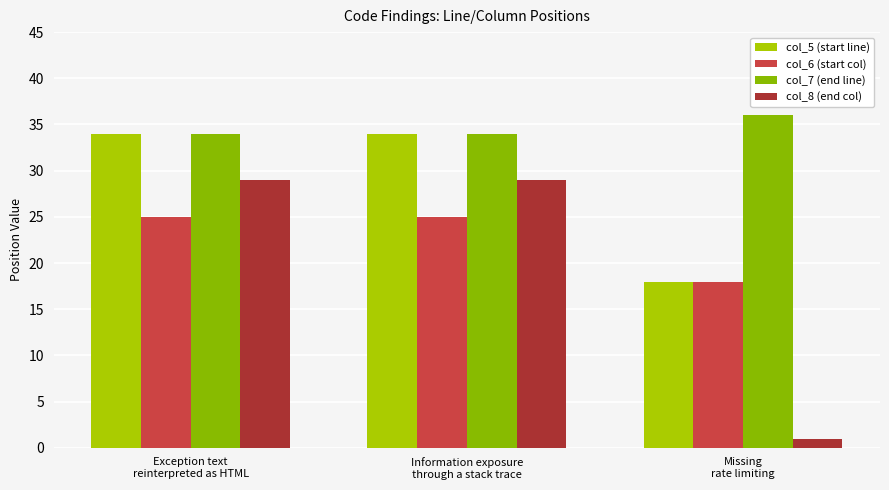

Does the chart contain any negative values?

No